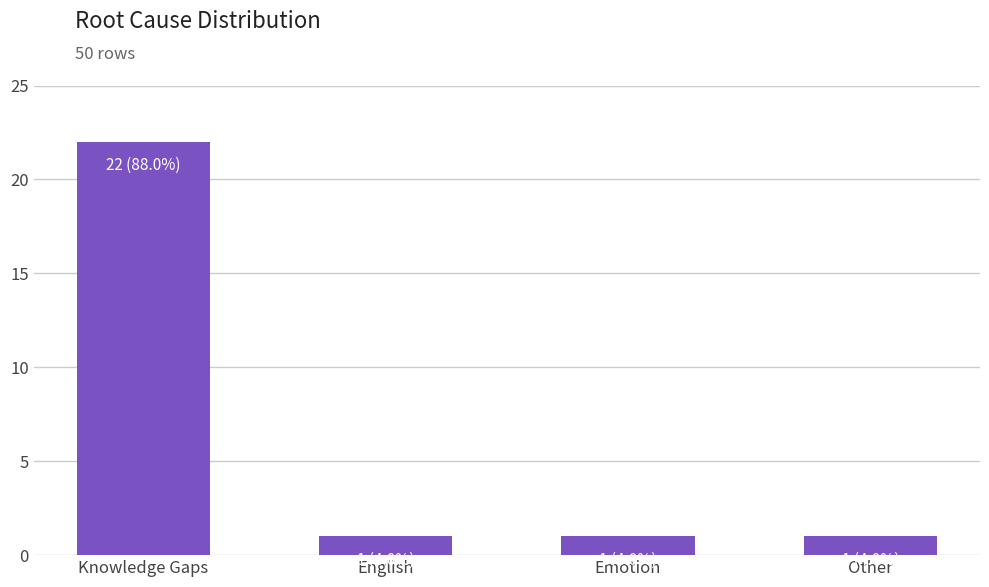

Reading left to right, extract all data points from this chart.

Knowledge Gaps=22	English=1	Emotion=1	Other=1